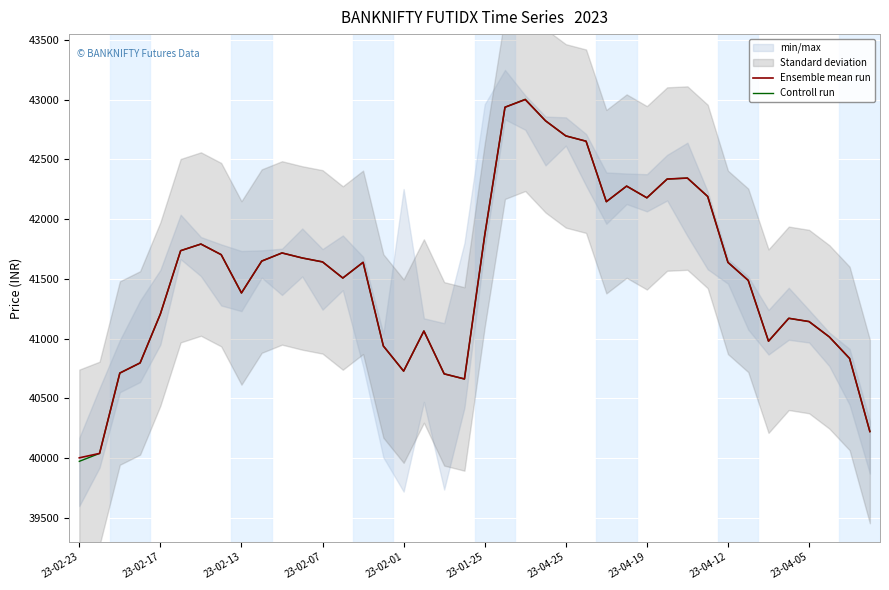

Read the Controll run value at 35.

41169.7